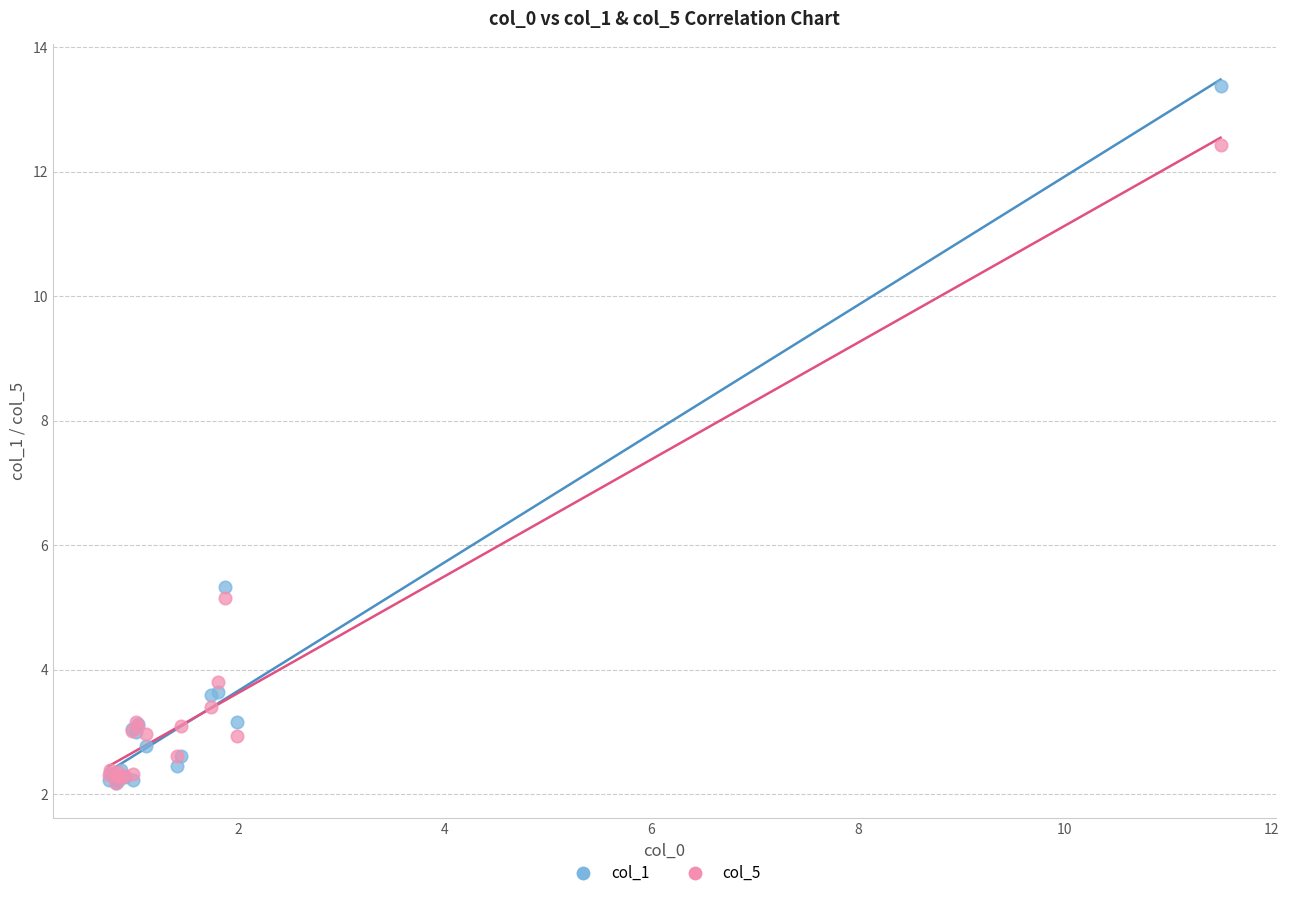

Across all series, what Y value is closest to 7?

5.3